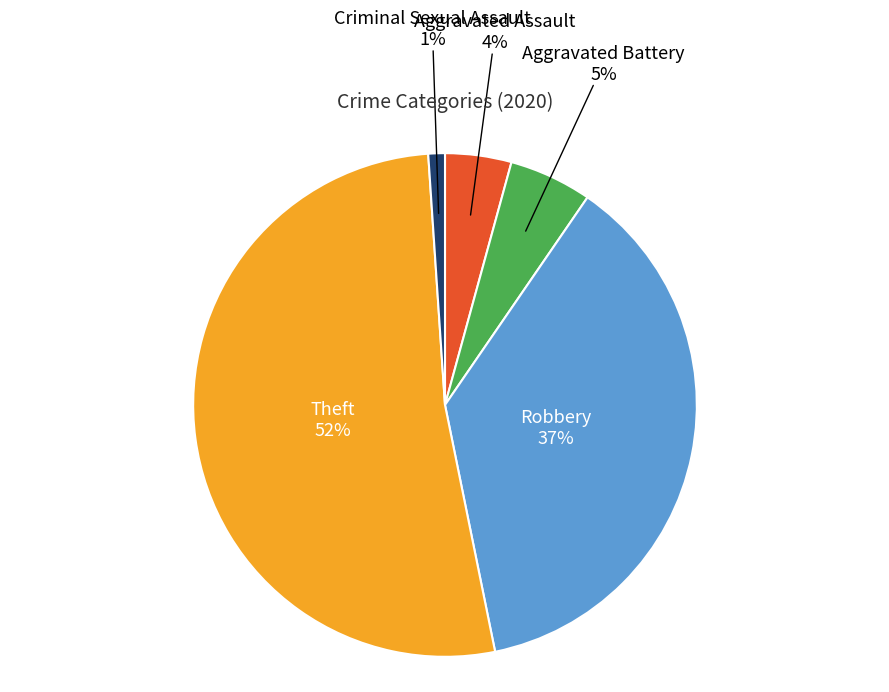

Is there a majority slice in this chart?

Yes